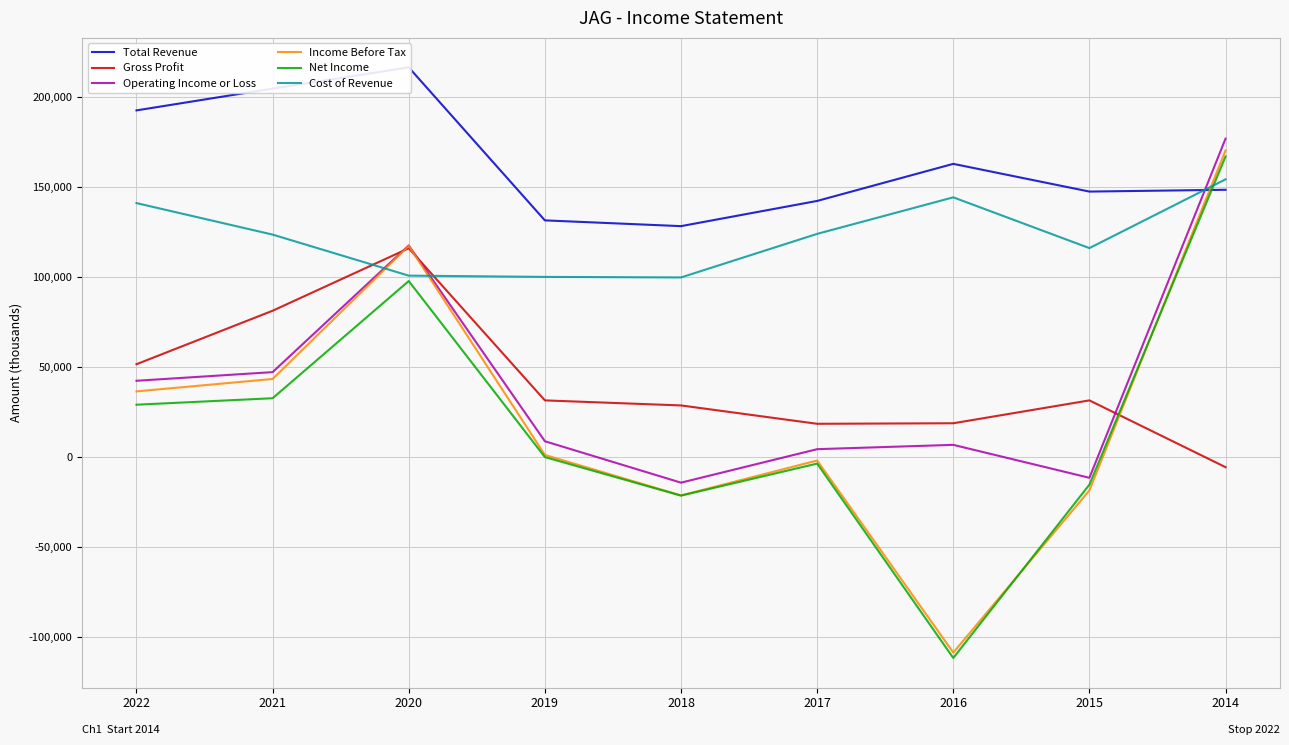

True or false: Total Revenue and Cost of Revenue cross at least once.

True